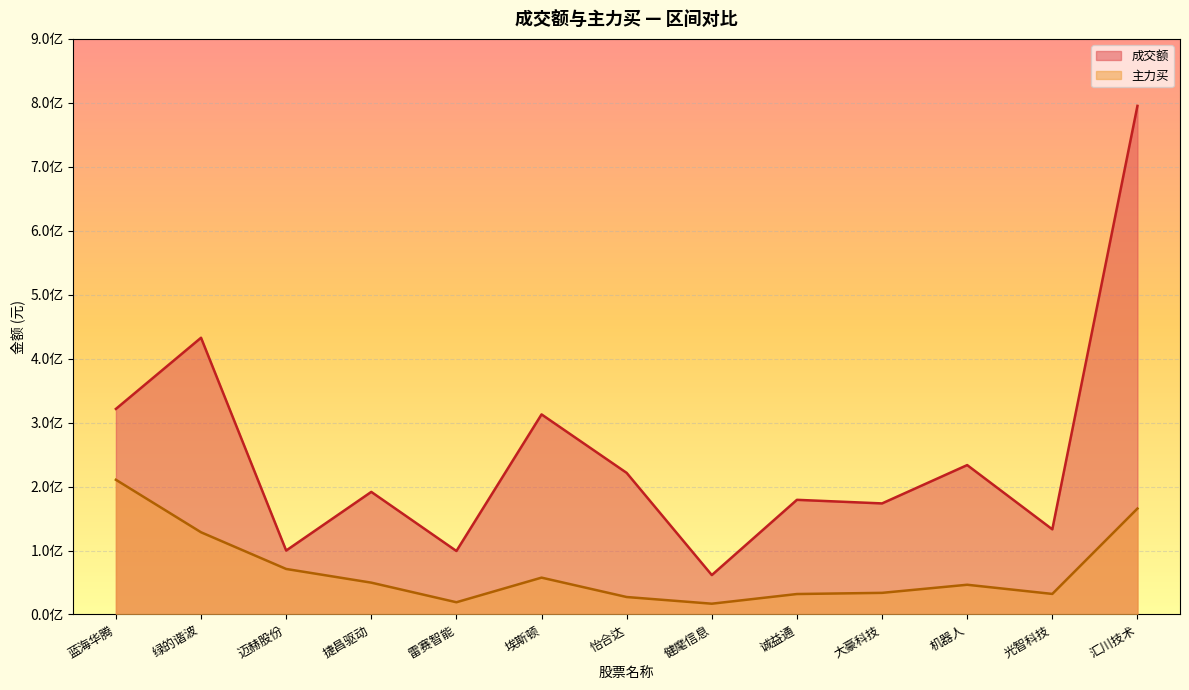

What position from the right is 绿的谐波?

12